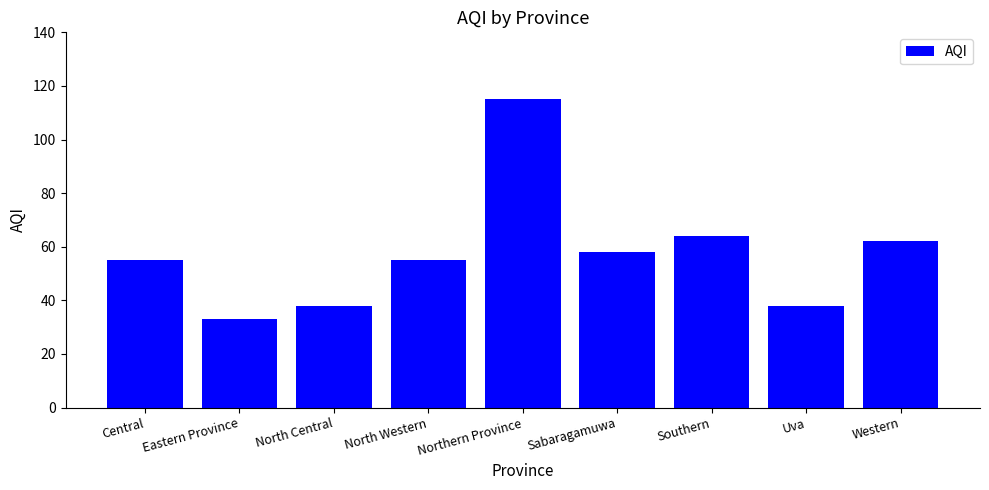

Where is the data nearest to the value 74?

Southern